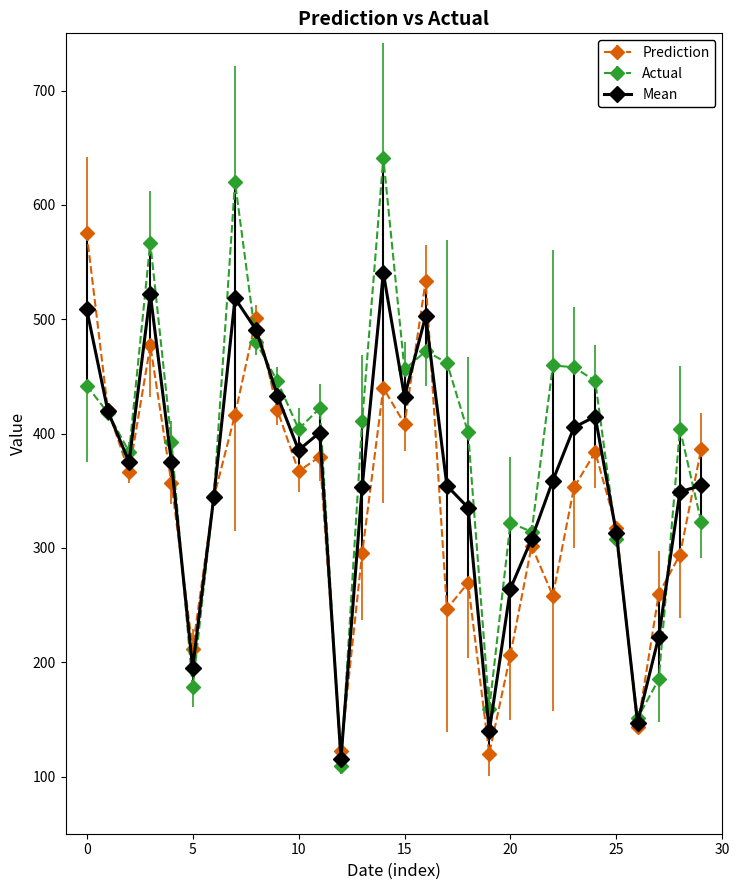

Rank the series by their maximum value, from lowest to highest.

Mean, Prediction, Actual